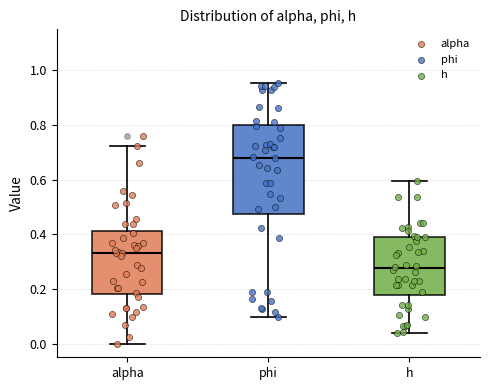

Reading left to right, read every box against the y-axis: the position of its median line, the range the box covers, and the ends of its whiskers. The values are not printed on the chart, so give them approximately, as read against the axis.

alpha: median 0.34, box 0.18 to 0.42, whiskers 0.00 to 0.72
phi: median 0.68, box 0.48 to 0.80, whiskers 0.10 to 0.96
h: median 0.28, box 0.18 to 0.40, whiskers 0.04 to 0.60